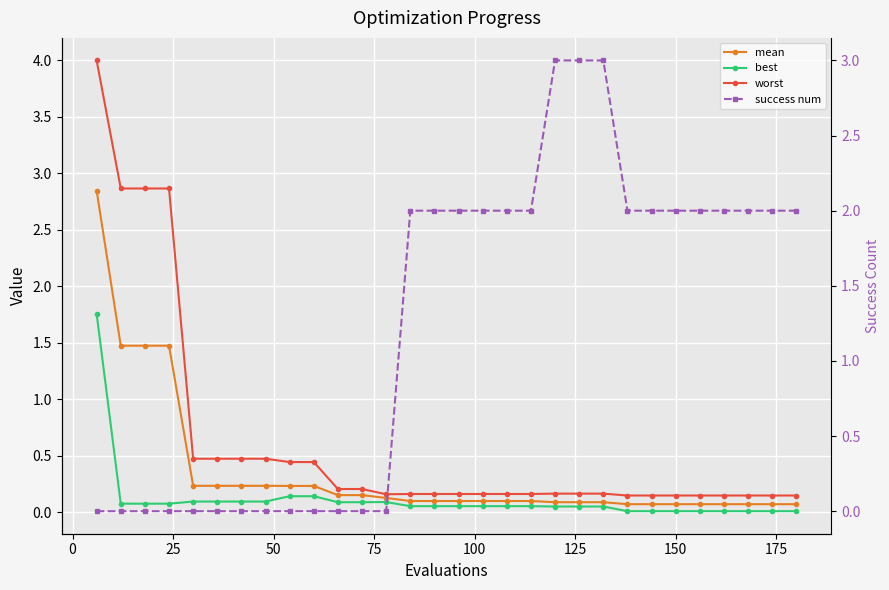

Reading right to left, transcribe all the data shown in this chart.

mean: 0.1	0.1	0.1	0.1	0.1	0.1	0.1	0.1	0.1	0.1	0.1	0.1	0.1	0.1	0.1	0.1	0.1	0.1	0.2	0.2	0.2	0.2	0.2	0.2	0.2	0.2	1.5	1.5	1.5	2.8
best: 0.0	0.0	0.0	0.0	0.0	0.0	0.0	0.0	0.1	0.1	0.1	0.1	0.1	0.1	0.1	0.1	0.1	0.1	0.1	0.1	0.1	0.1	0.1	0.1	0.1	0.1	0.1	0.1	0.1	1.8
worst: 0.1	0.1	0.1	0.1	0.1	0.1	0.1	0.1	0.2	0.2	0.2	0.2	0.2	0.2	0.2	0.2	0.2	0.2	0.2	0.2	0.4	0.4	0.5	0.5	0.5	0.5	2.9	2.9	2.9	4.0
success num: 2.0	2.0	2.0	2.0	2.0	2.0	2.0	2.0	3.0	3.0	3.0	2.0	2.0	2.0	2.0	2.0	2.0	0.0	0.0	0.0	0.0	0.0	0.0	0.0	0.0	0.0	0.0	0.0	0.0	0.0